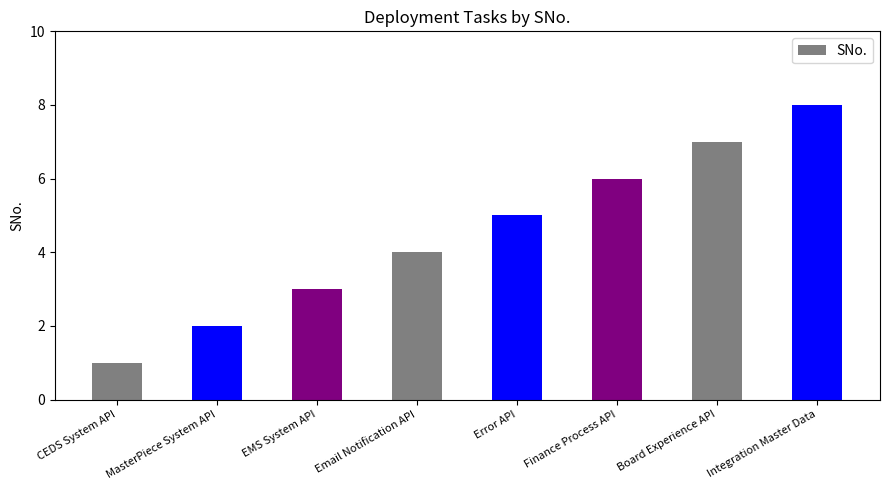

At which label is the value closest to 4?

Email Notification API